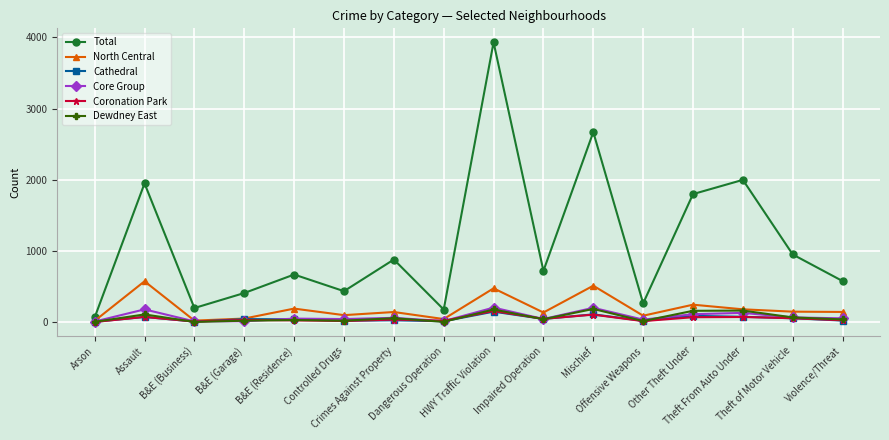

Which series changed the most between Crimes Against Property and Theft From Auto Under?

Total